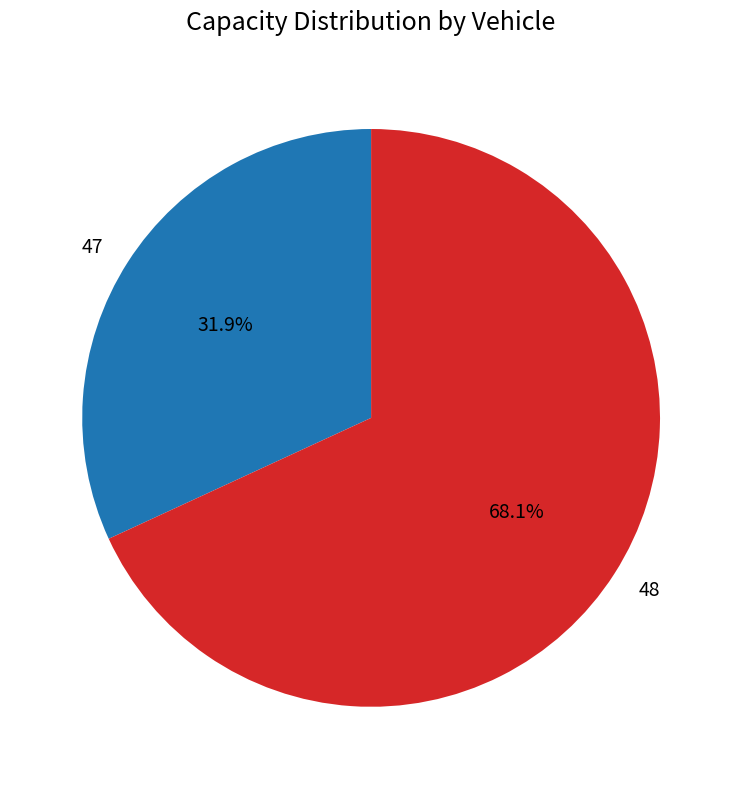

Is there any slice that represents more than half of the pie?

Yes